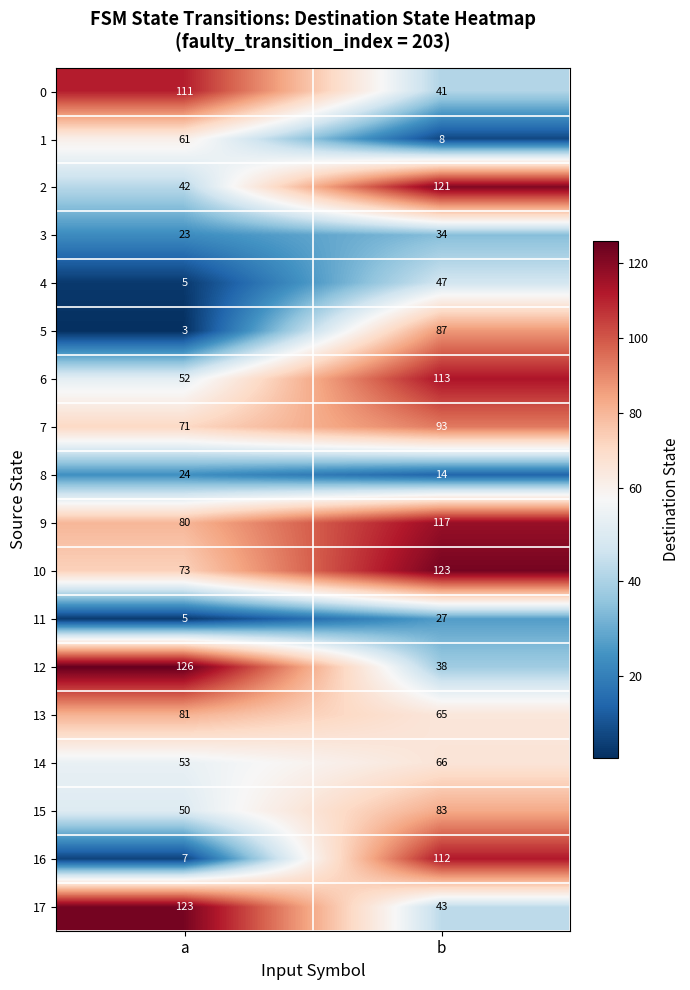

What is the lowest value of the 16 series?

7